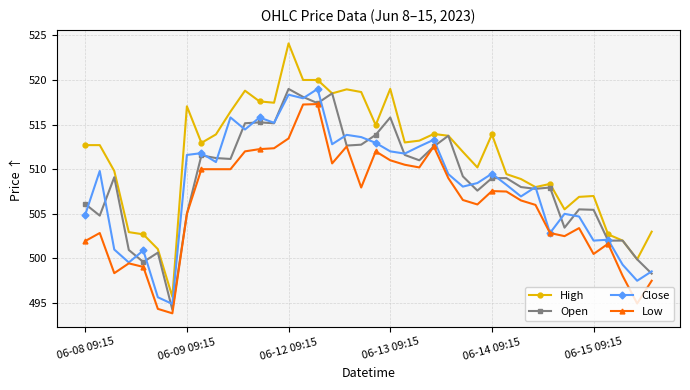

Which series has the largest total across all categories?

High